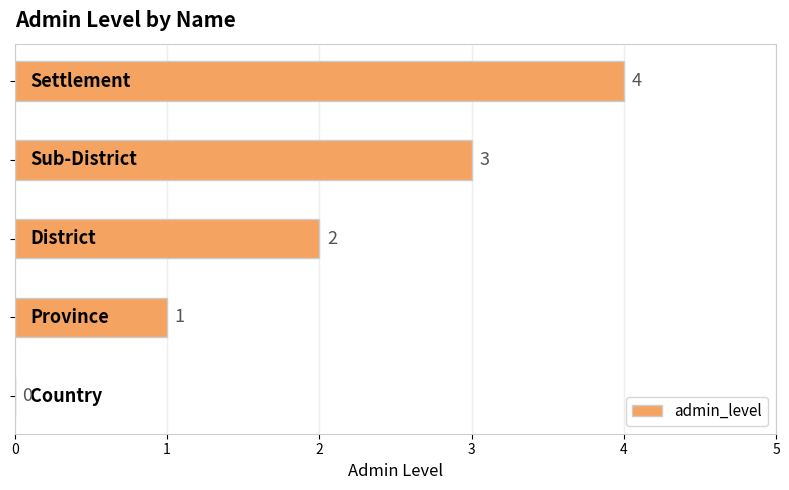

How many values are between 1 and 3?

3